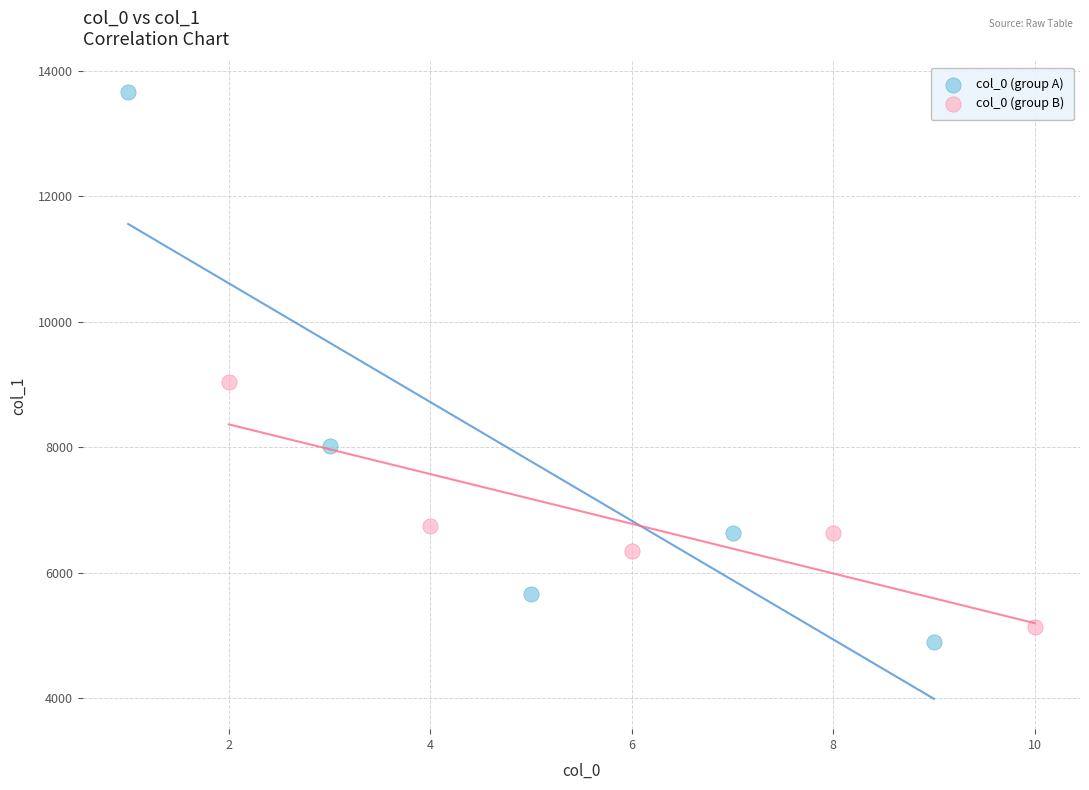

What are all the series names shown in the legend?

col_0 (group A), col_0 (group B)